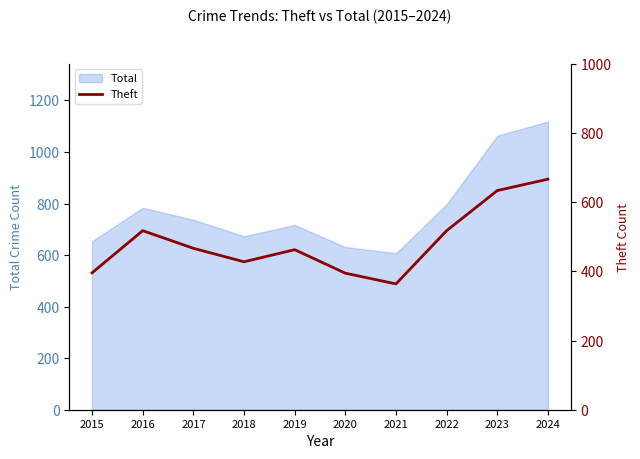

What is the smallest value displayed?

364